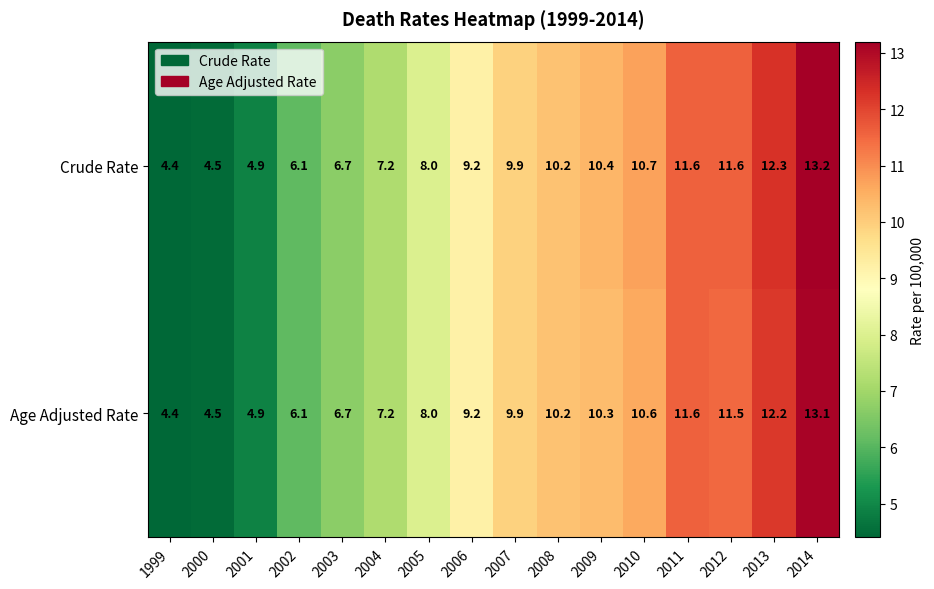

How many data points does each series have?

16